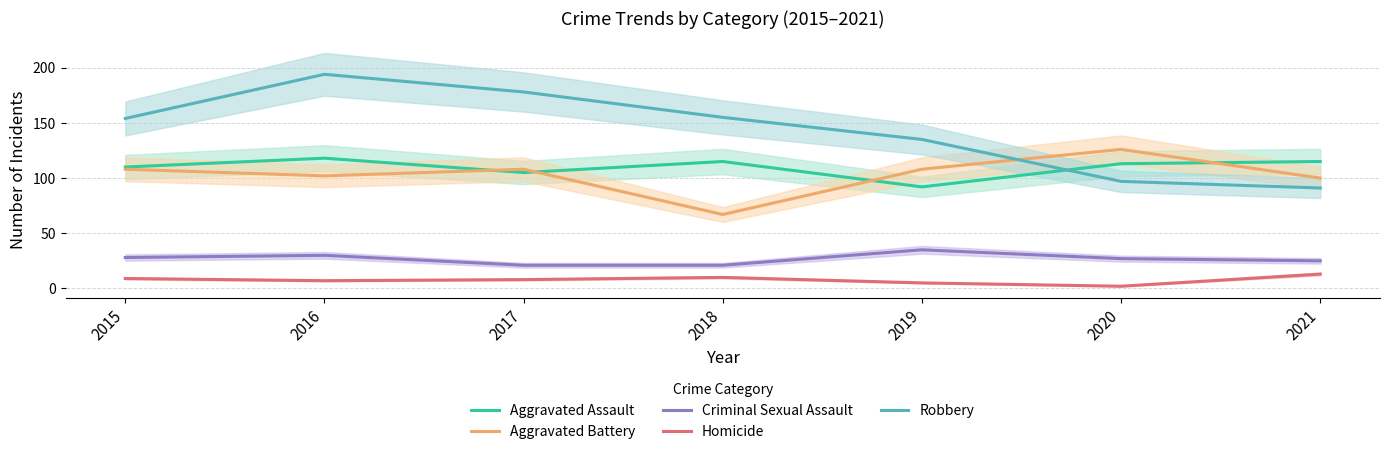

Which series has the largest range (max minus min)?

Robbery